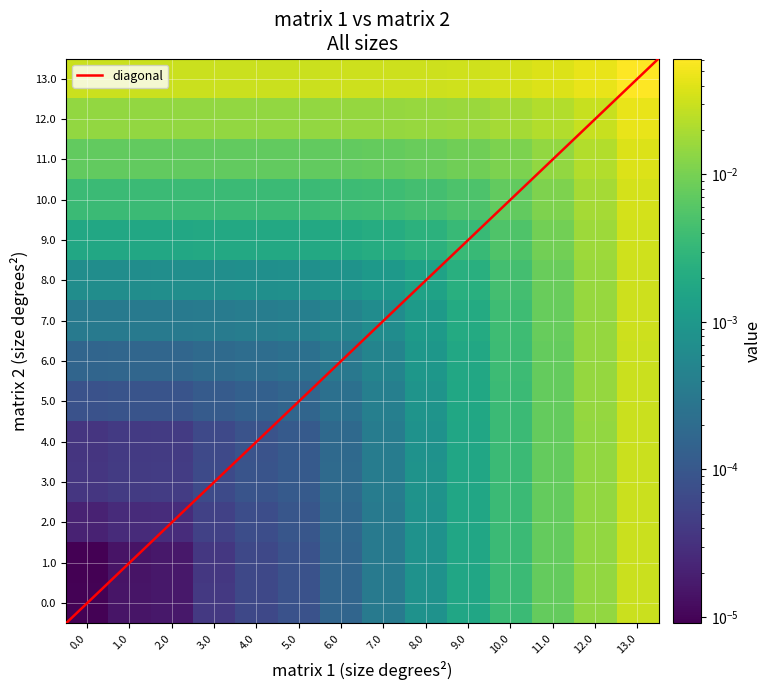

At how many categories does at least one series exceed 0?

14